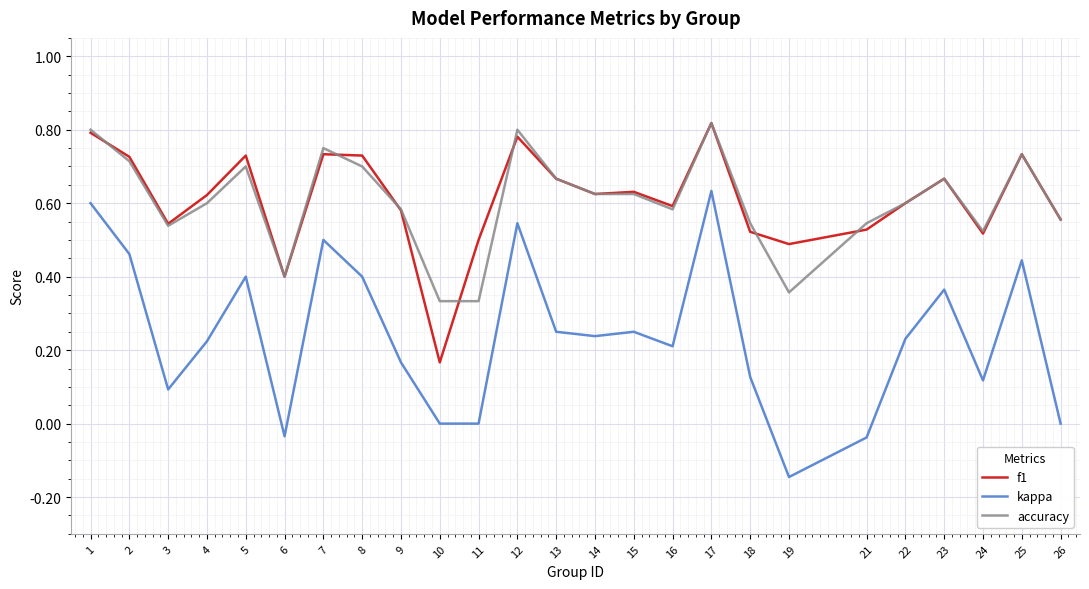

The accuracy series shows 0.2 at 18. True or false?

False